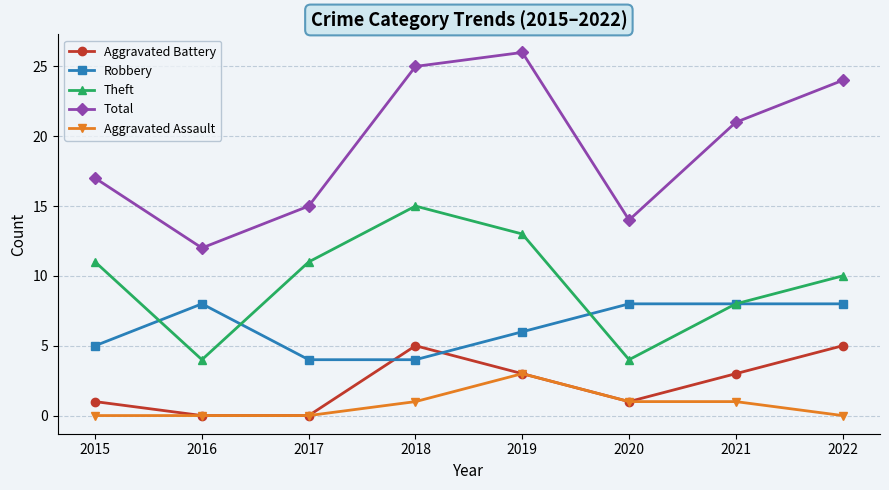

Rank the series by their maximum value, from highest to lowest.

Total, Theft, Robbery, Aggravated Battery, Aggravated Assault